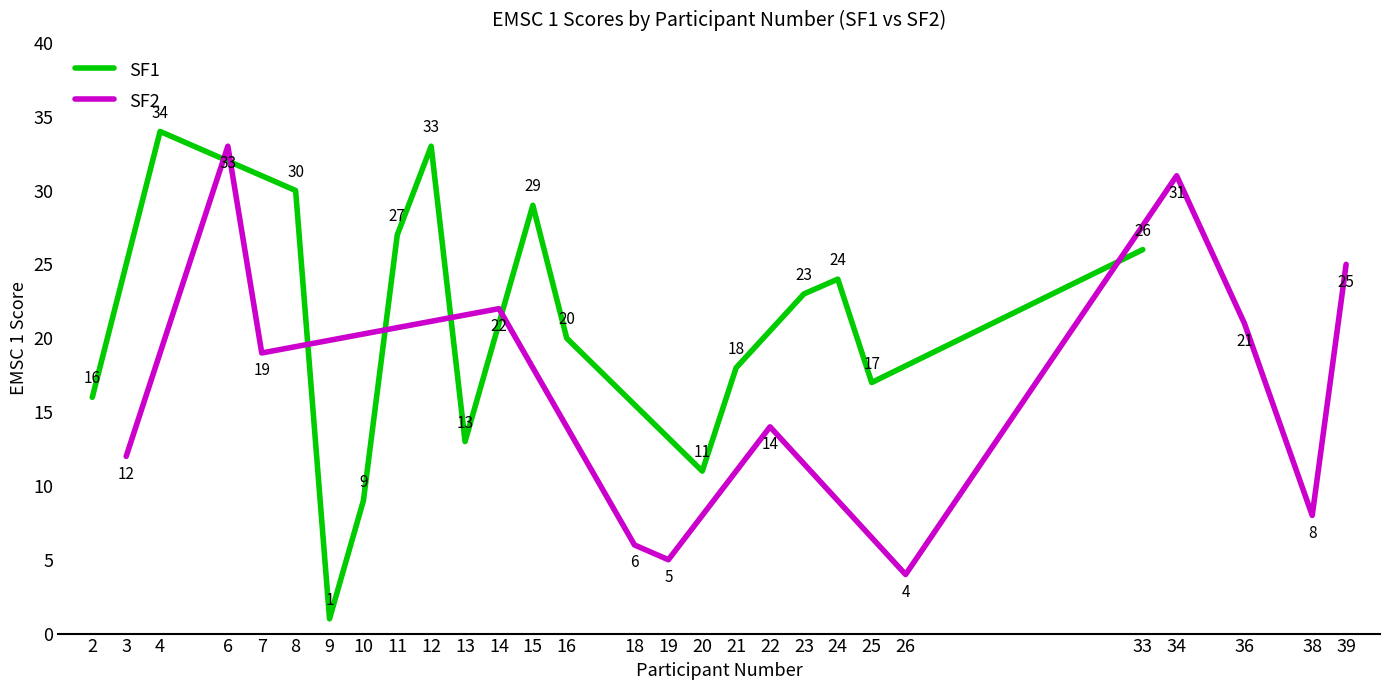

What is the maximum value for SF1?

34